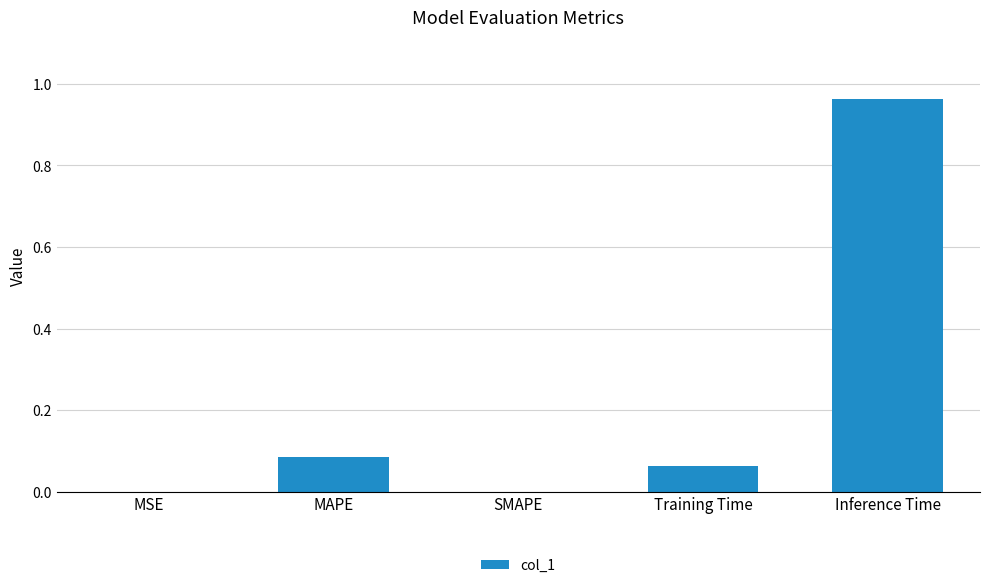

What is the sum of all values?

1.1